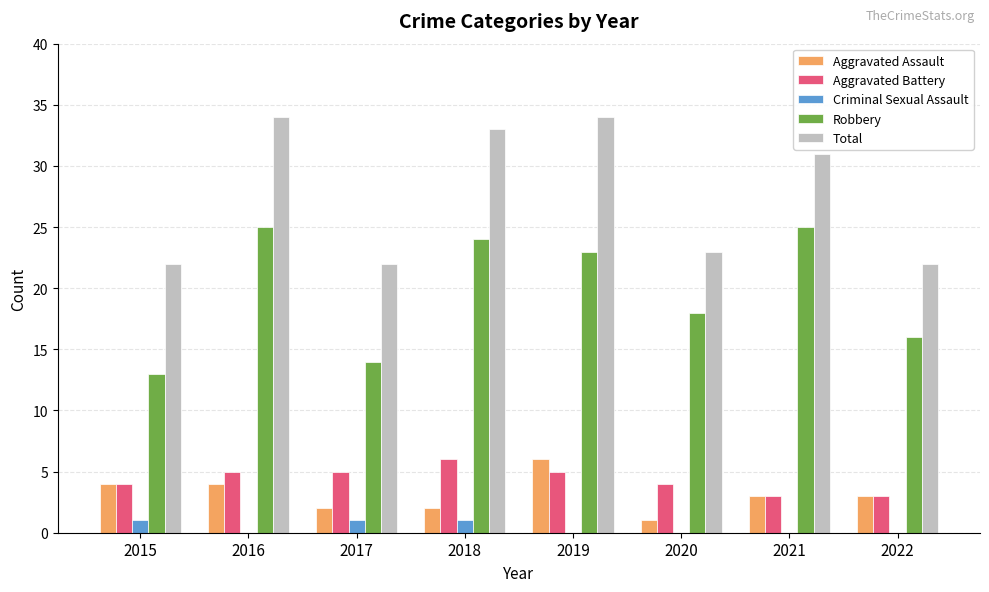

What is the spread (max minus min) of values at 2018?

32